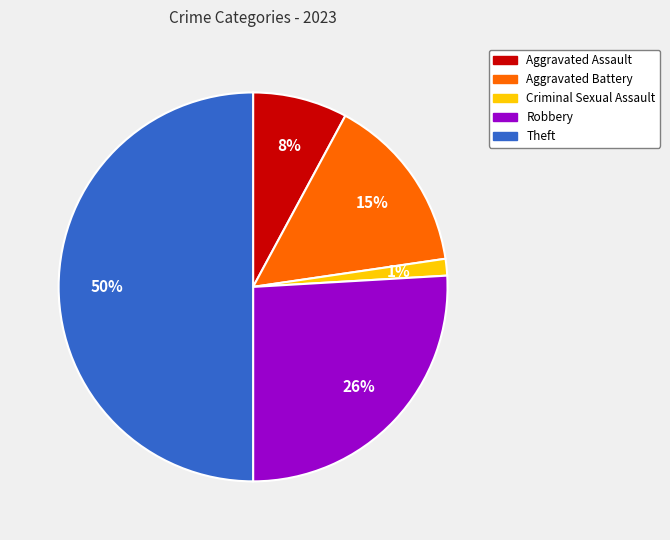

To the nearest percent, what portion does Aggravated Battery represent?

15%